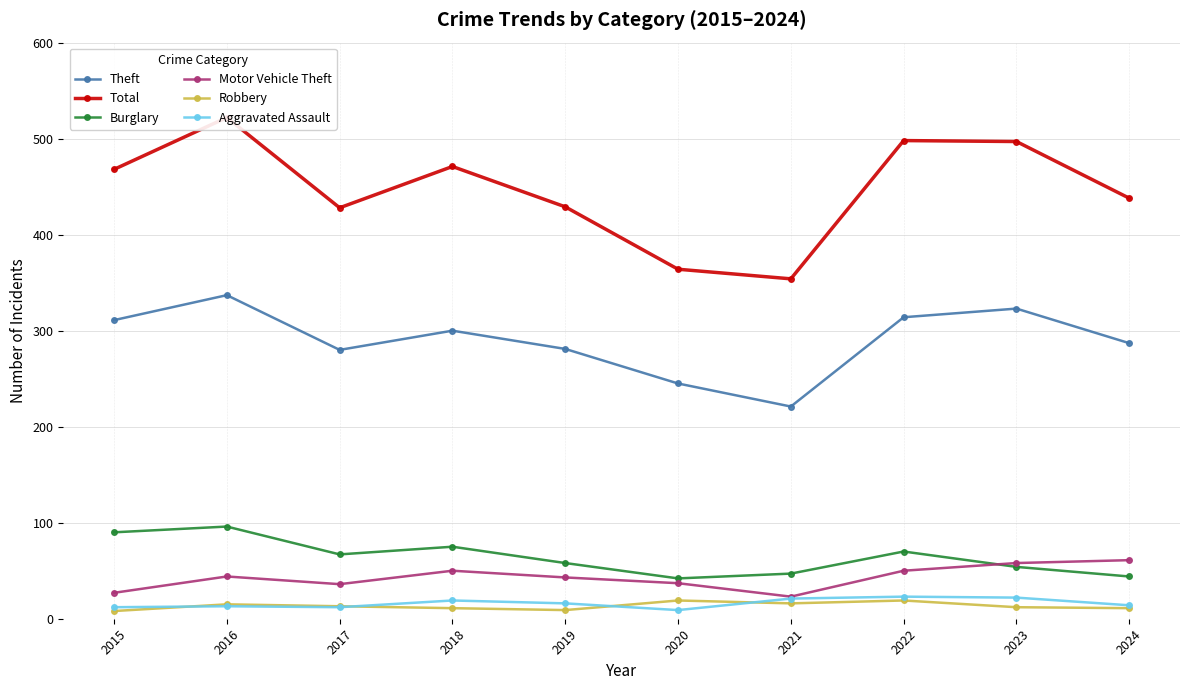

At which label is Burglary closest to 69?

2022